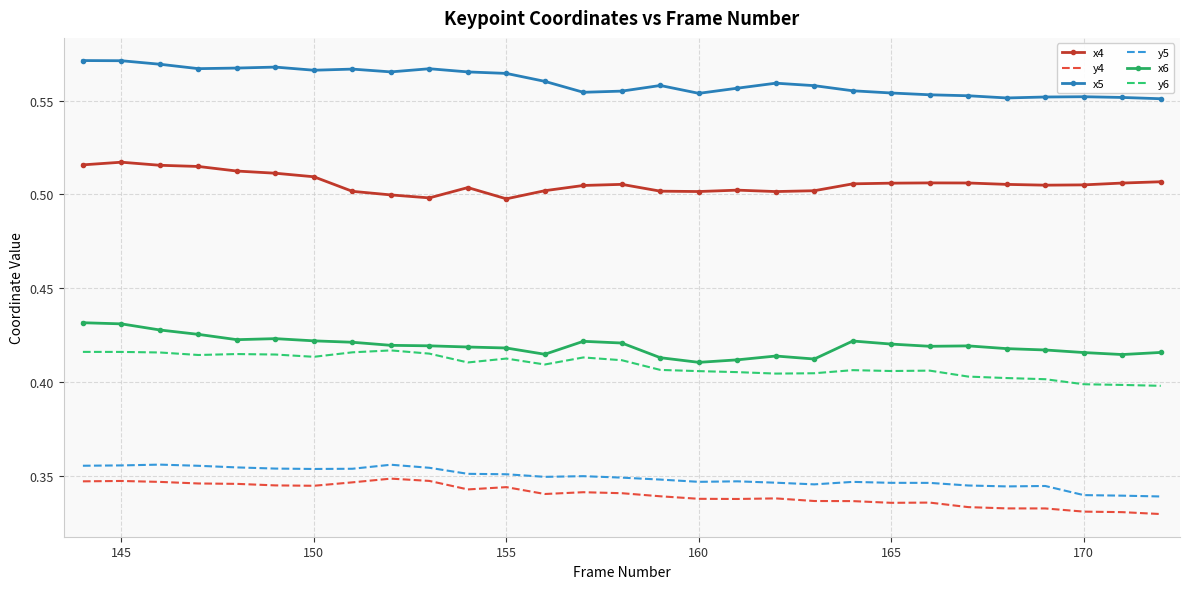

True or false: y6 and y4 cross at least once.

False